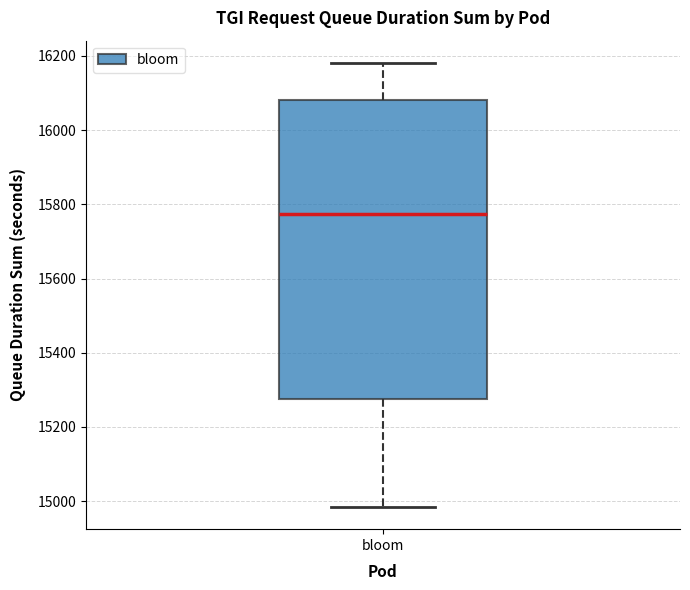

Read this box plot against the y-axis: the position of the median line, the range covered by the box, and the ends of both whiskers. The values are not printed on the chart, so give them approximately, as read against the axis.

median 15780, box 15280 to 16080, whiskers 14980 to 16180